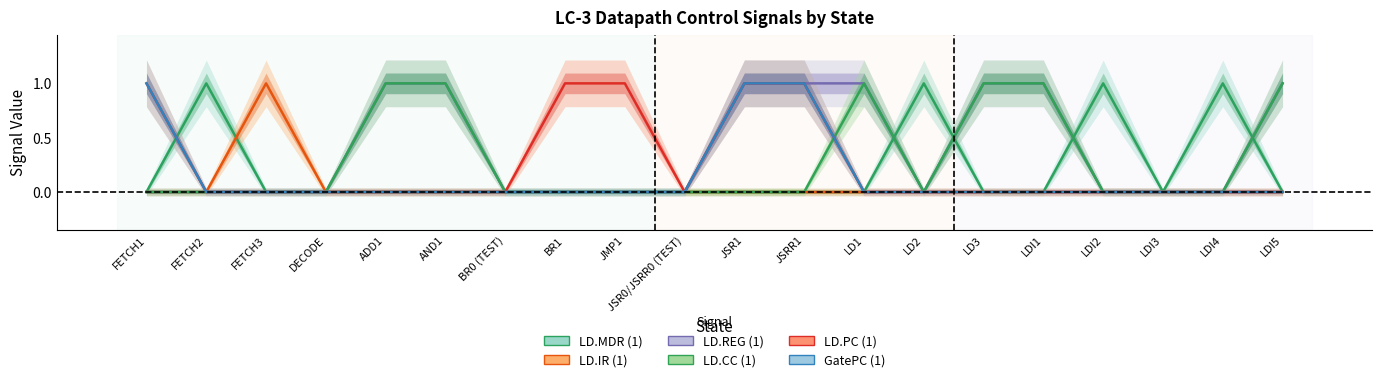

The value of LD.CC (1) at LDI4 is 0. True or false?

False